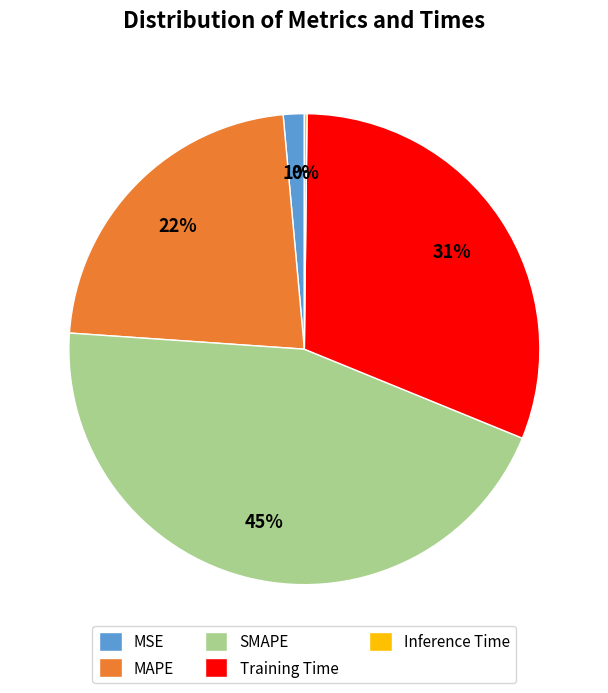

Is it true that MSE is 11% of the pie?

False